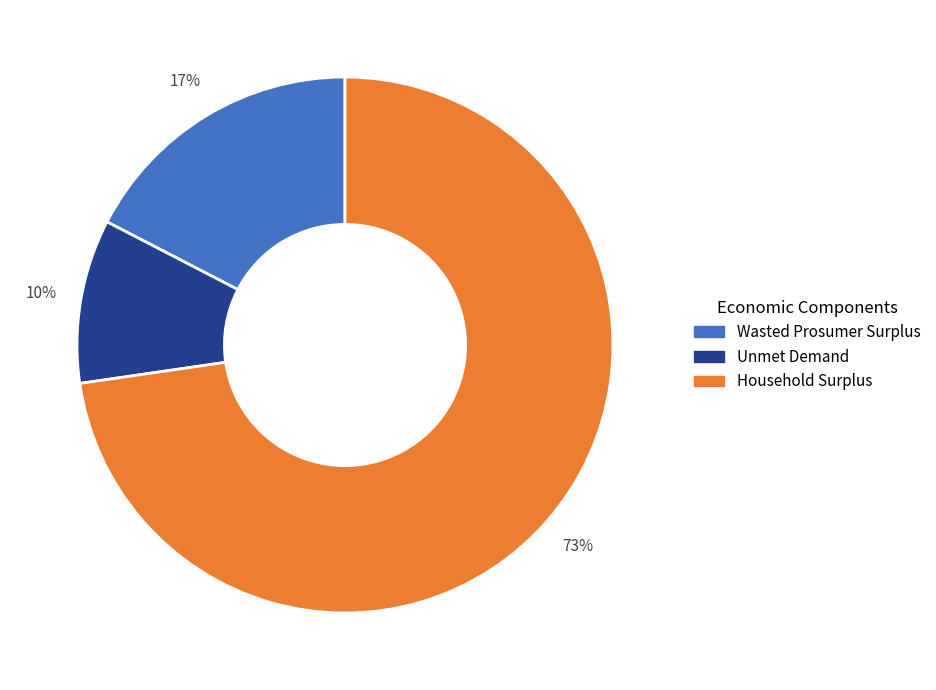

To the nearest percent, what percentage of the pie is Unmet Demand?

10%